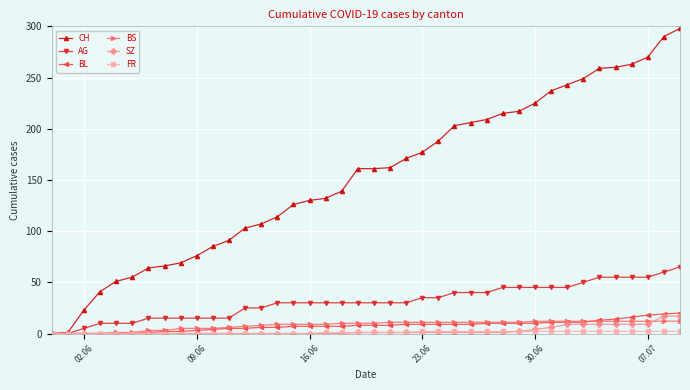

Which series has the largest total across all categories?

CH